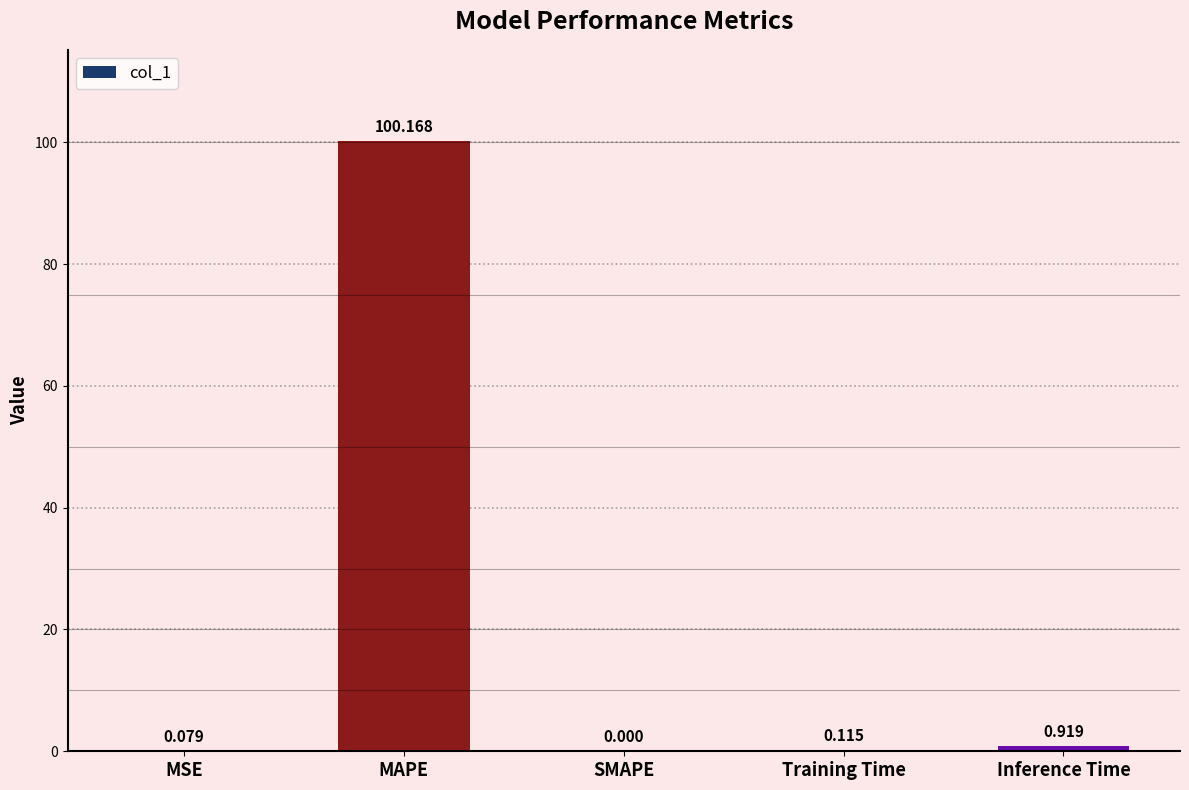

How many positive values are there?

4